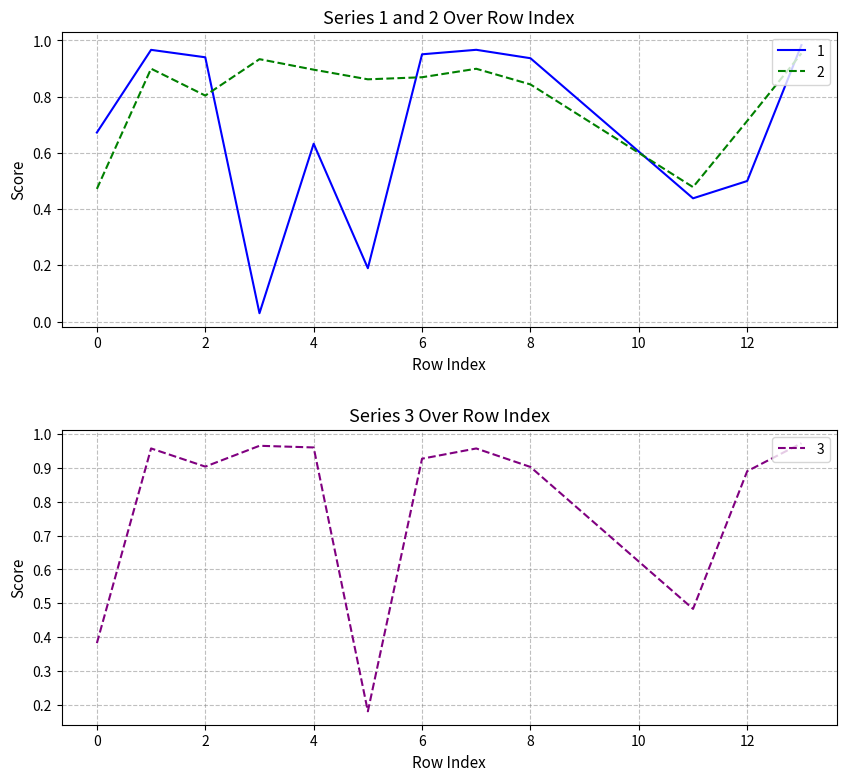

Which series ends up on top after the final intersection of 1 and 3?

1